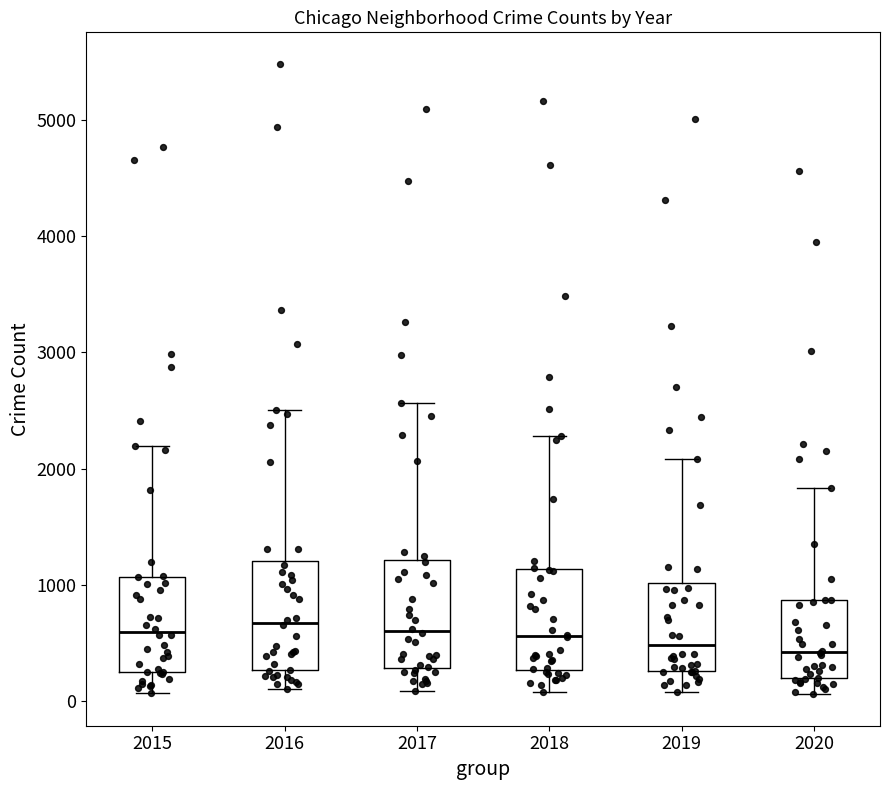

Where does the median line of the box at x = 2017 sit on the y-axis? The values are not printed on the chart, so give them approximately, as read against the axis.

600